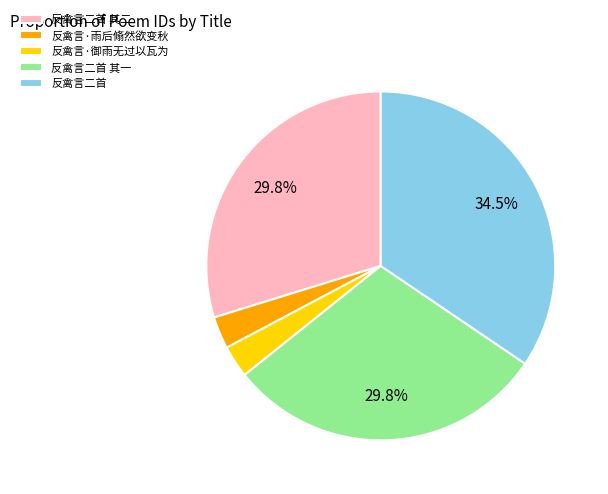

Which has a higher value, 反禽言·雨后翛然欲变秋 or 反禽言二首 其一?

反禽言二首 其一